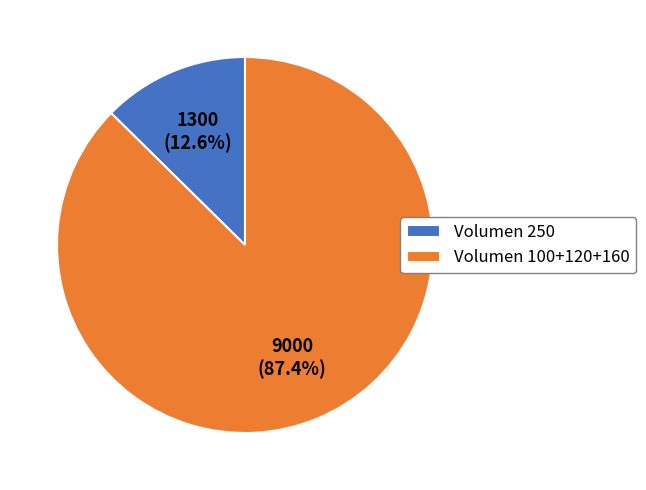

To the nearest percent, what is the average slice percentage?

50%